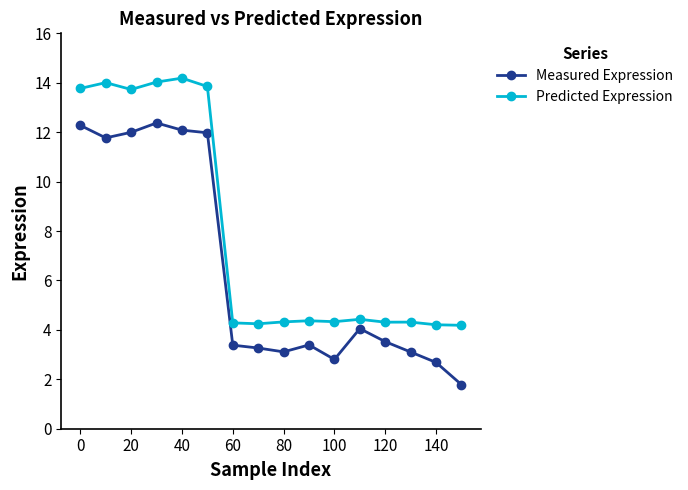

True or false: Measured Expression has more than 2 interior local peaks.

True